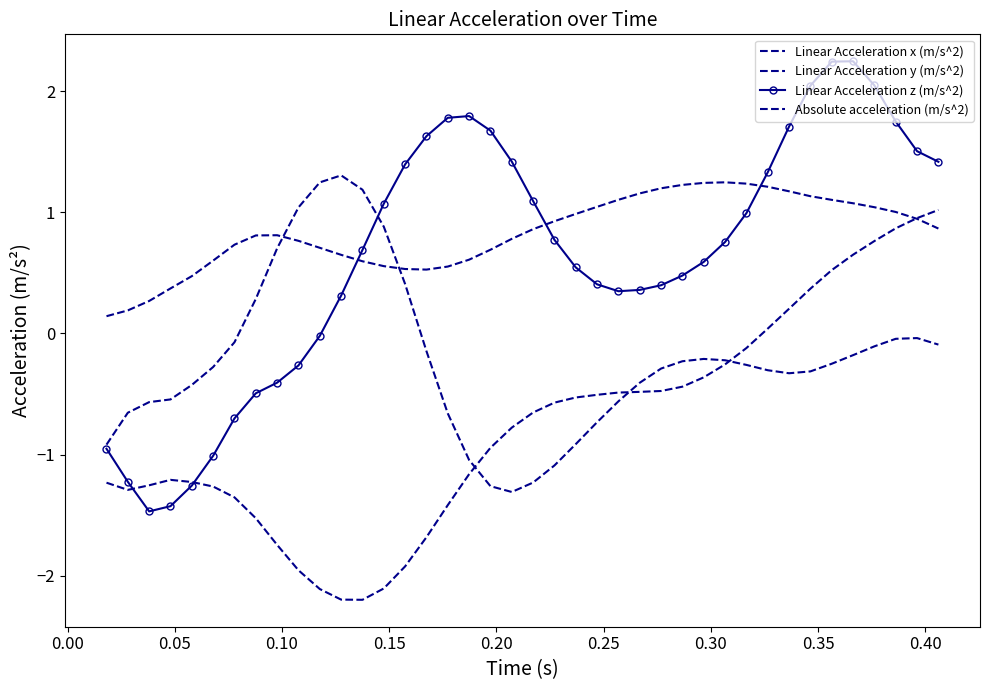

Is this an area chart (filled region under the line)?

No